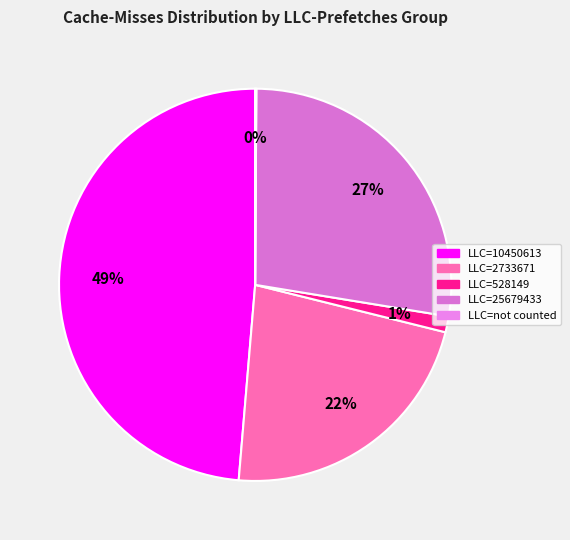

To the nearest percent, what is the average slice percentage?

20%